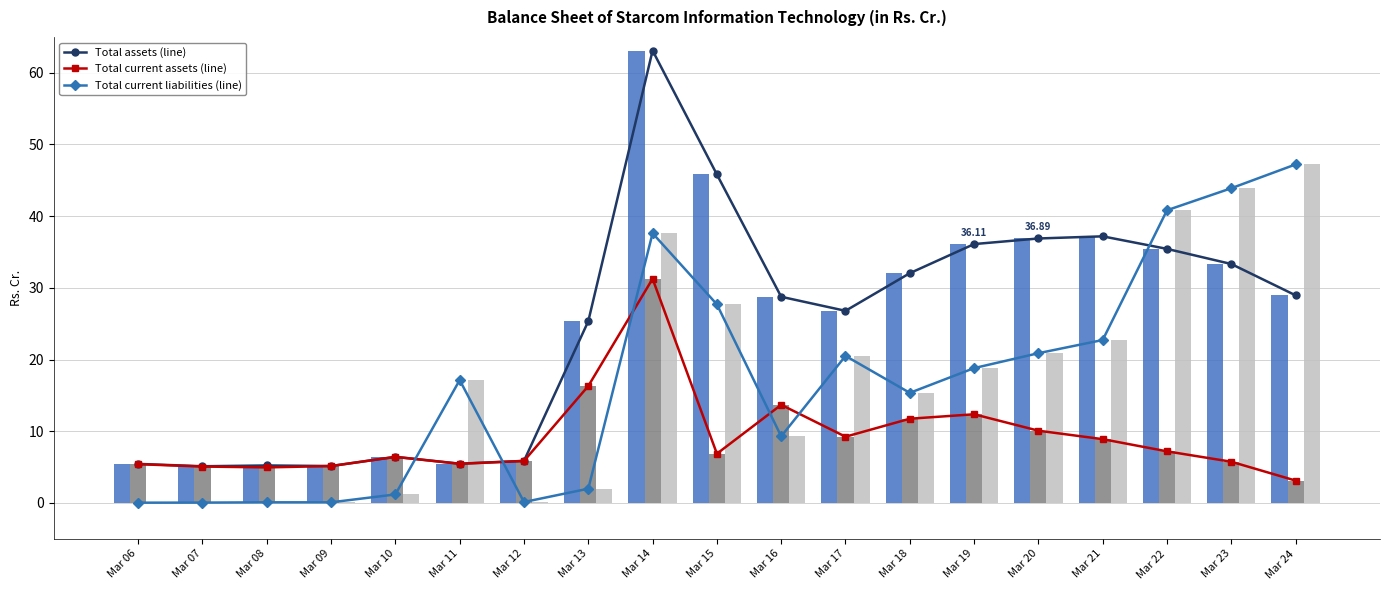

What is the value of the Total assets (line) bar at the 19th from the left?

29.0